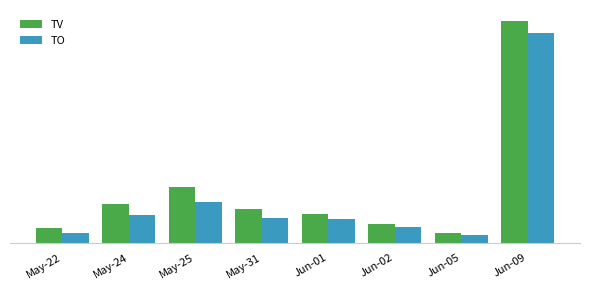

What is the difference between the maximum and minimum values in the TV series?

220000